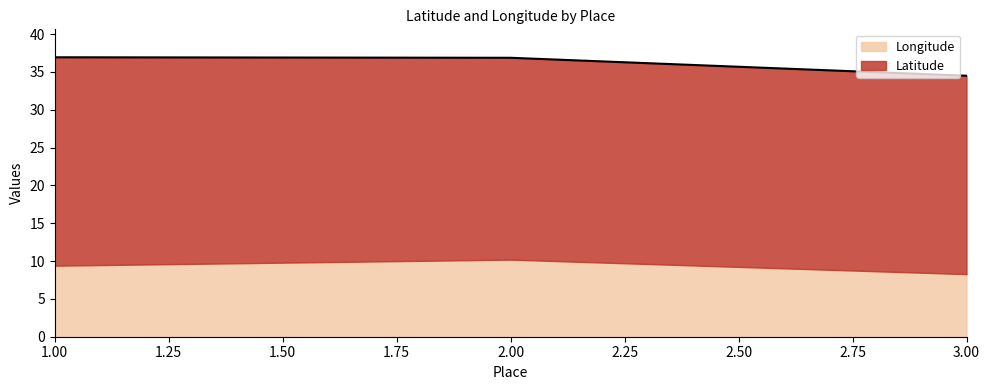

Does the chart have visible grid lines?

No